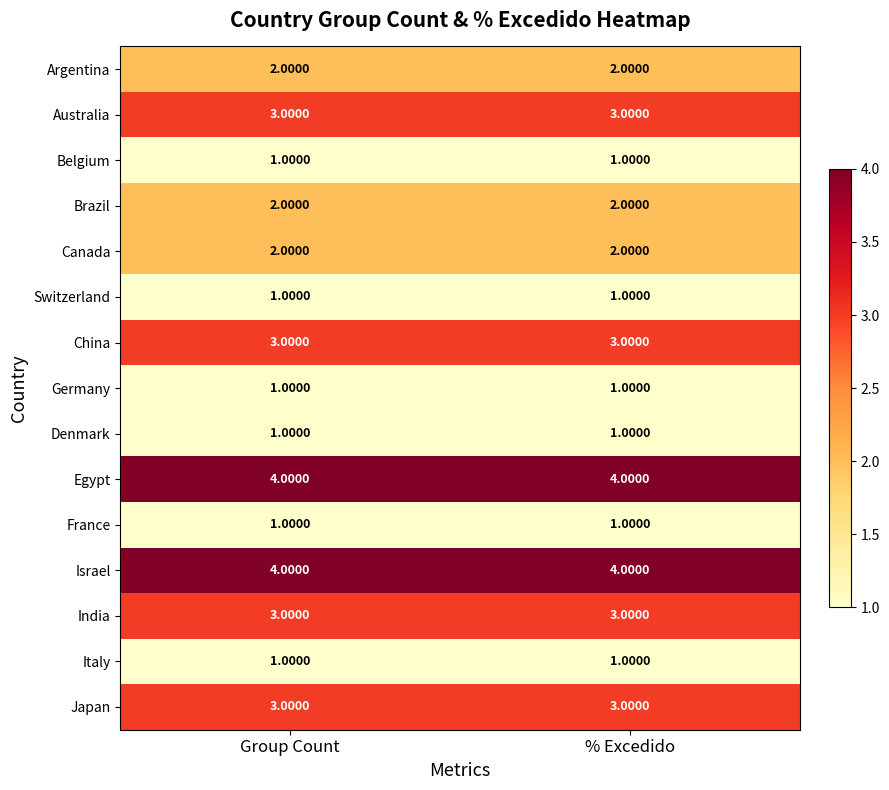

What is the sum of the Israel values at Group Count and % Excedido?

8